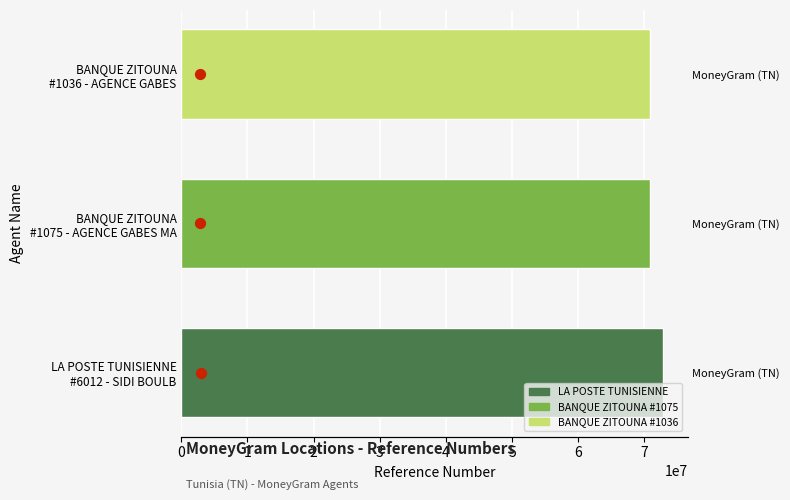

Which series contains the lowest Y value?

Marker